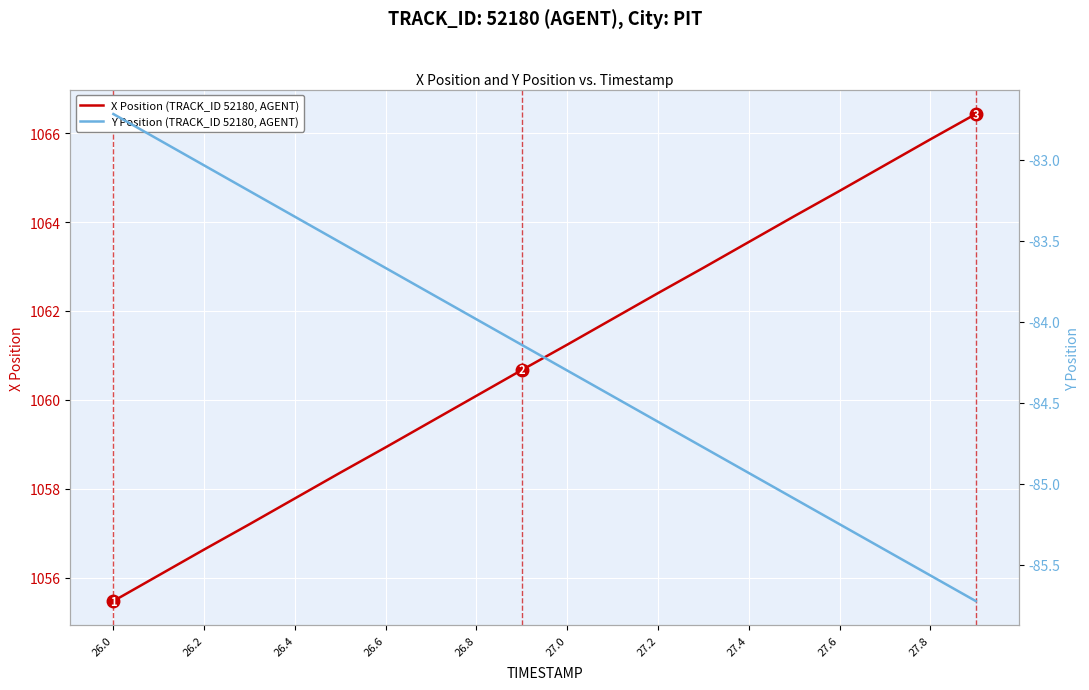

Which category has the lowest value in the X Position (TRACK_ID 52180, AGENT) series?

26.0